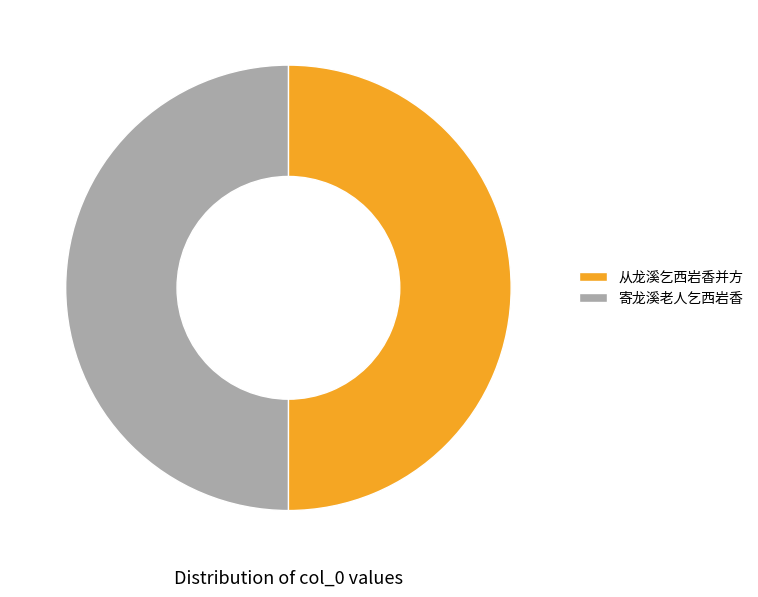

The 寄龙溪老人乞西岩香 slice represents 35% of the pie. True or false?

False